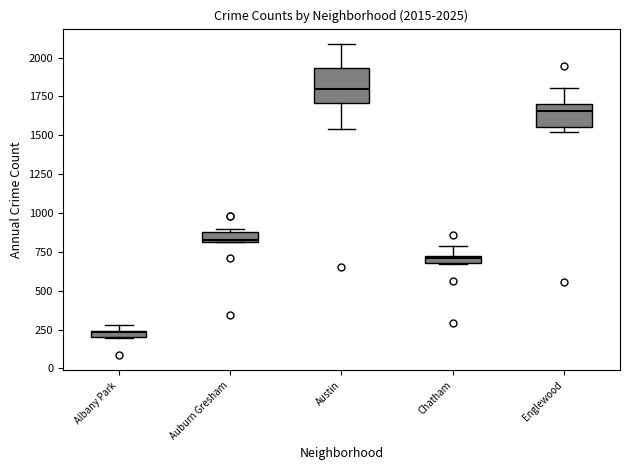

Which box is the tallest, from its lower edge to its upper edge?

Austin